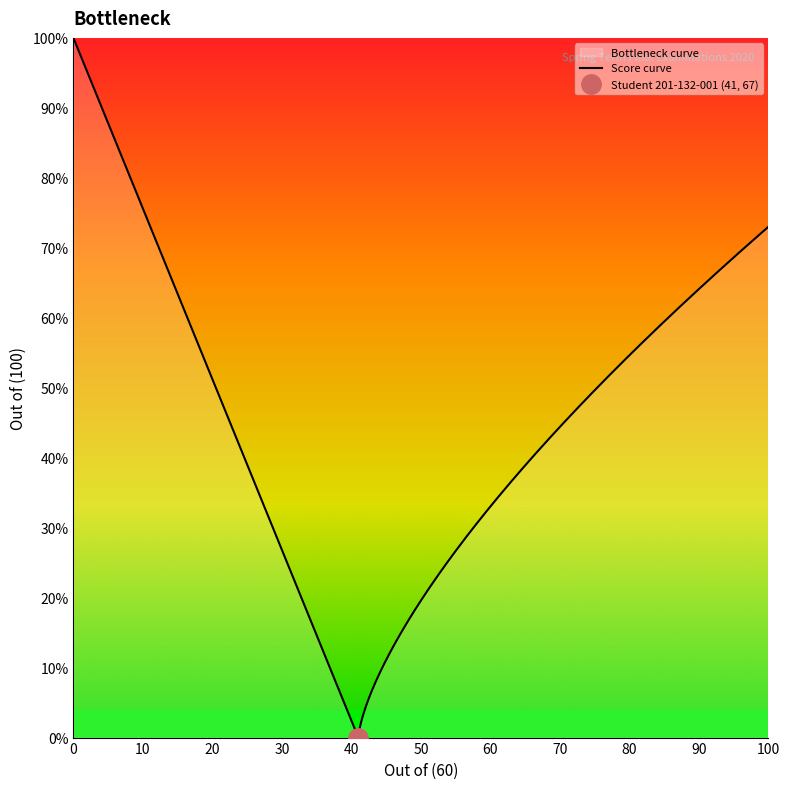

What is the highest value of the Score curve series?

100.0